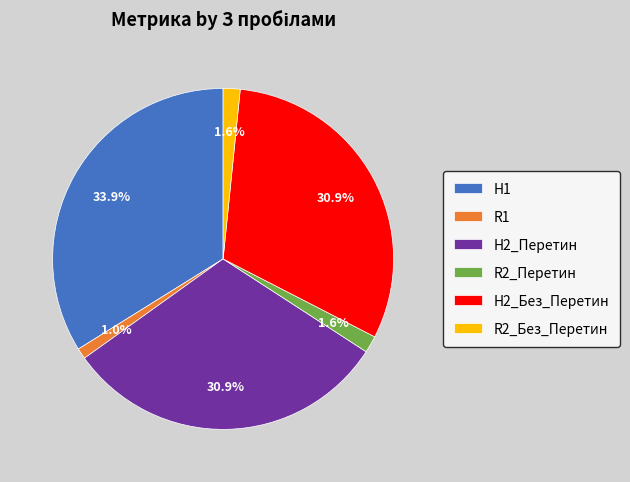

To the nearest percent, what is the difference between the H1 and R2_Без_Перетин slice percentages?

32%